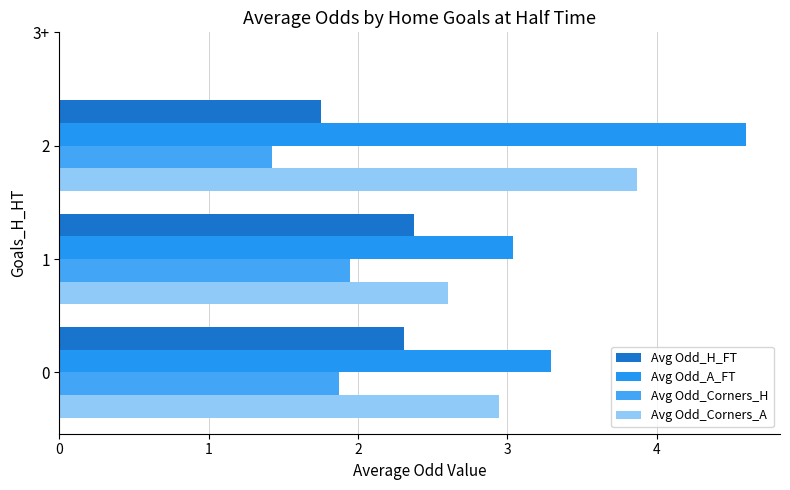

What is the spread (max minus min) of values at 1?

1.1